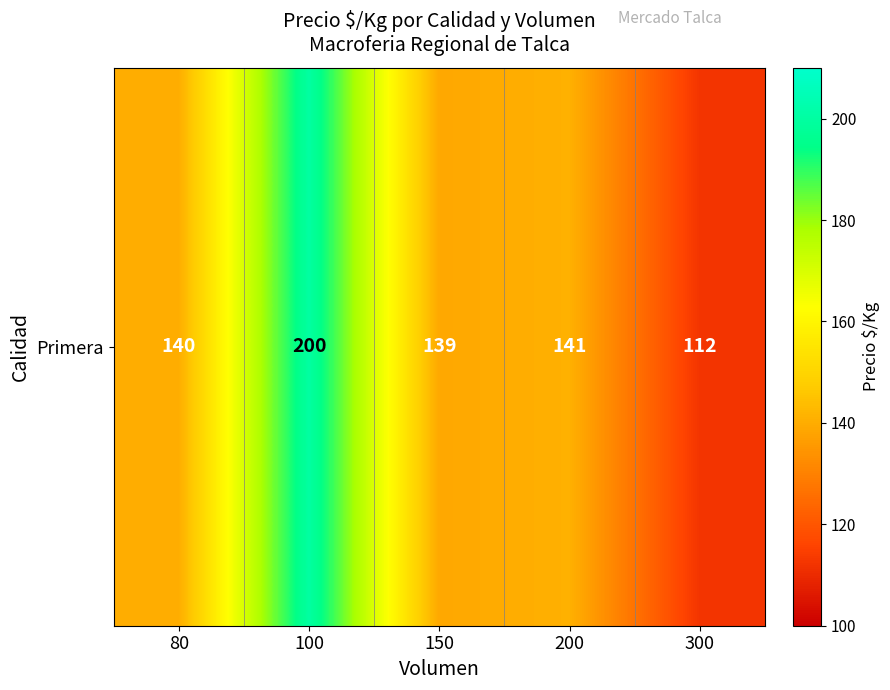

What is the sum of all values?

732.0